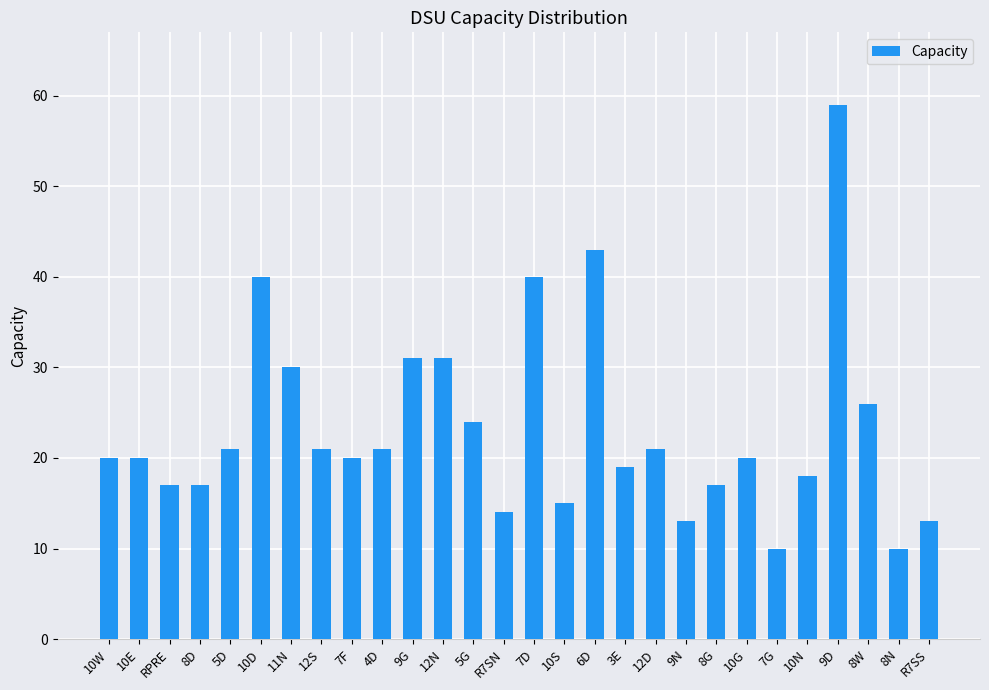

What is the difference between the maximum and minimum values?

49